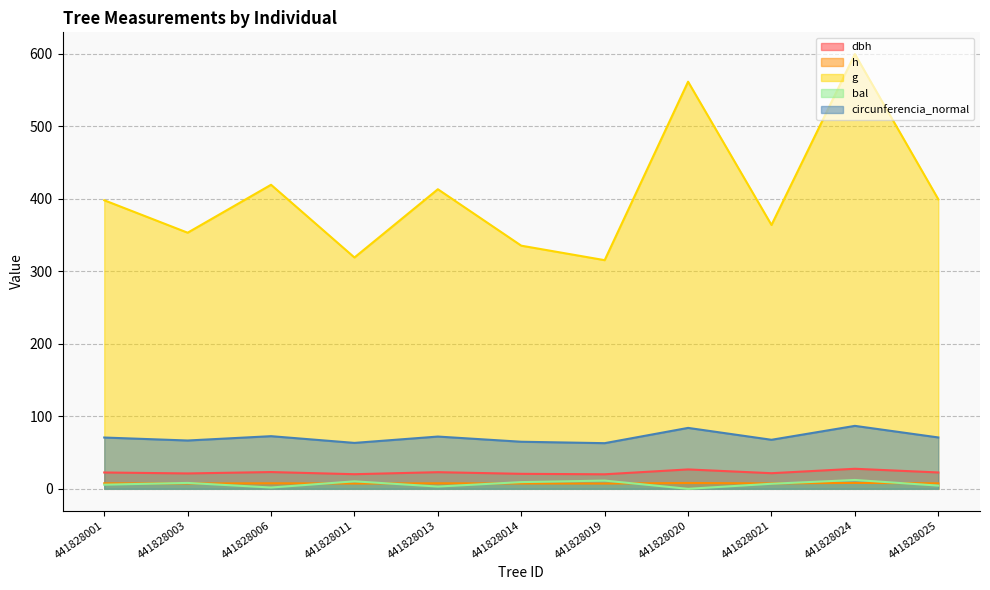

True or false: g and h cross at least once.

False